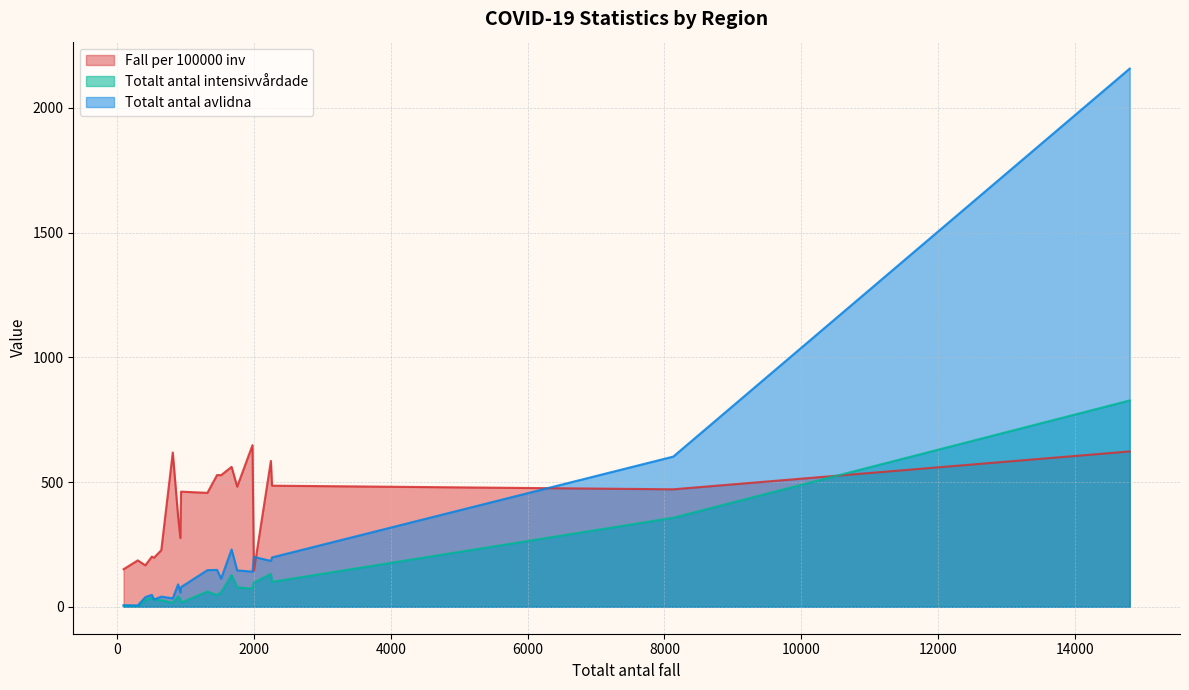

Where does the Totalt antal avlidna series first go above 113?

Dalarna